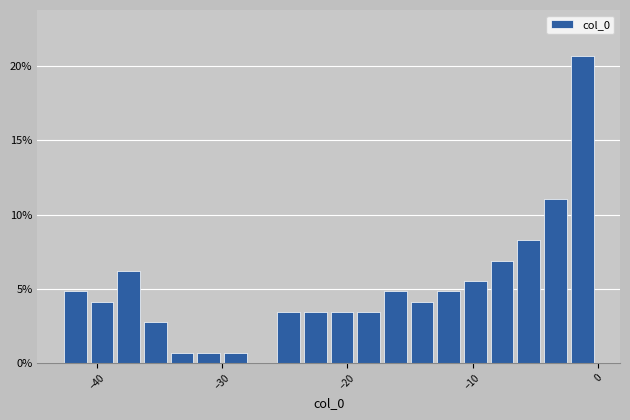

Read against the x-axis, roughly where is the centre of the tallest bar?

-1